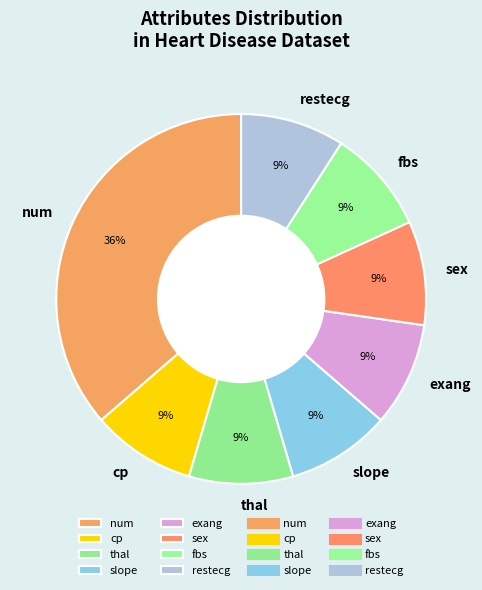

The restecg slice represents 9% of the pie. True or false?

True